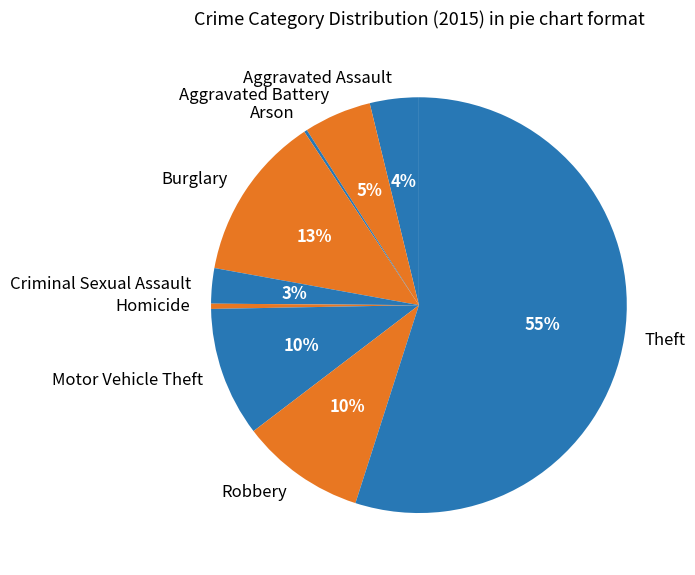

Which category accounts for the majority?

Theft